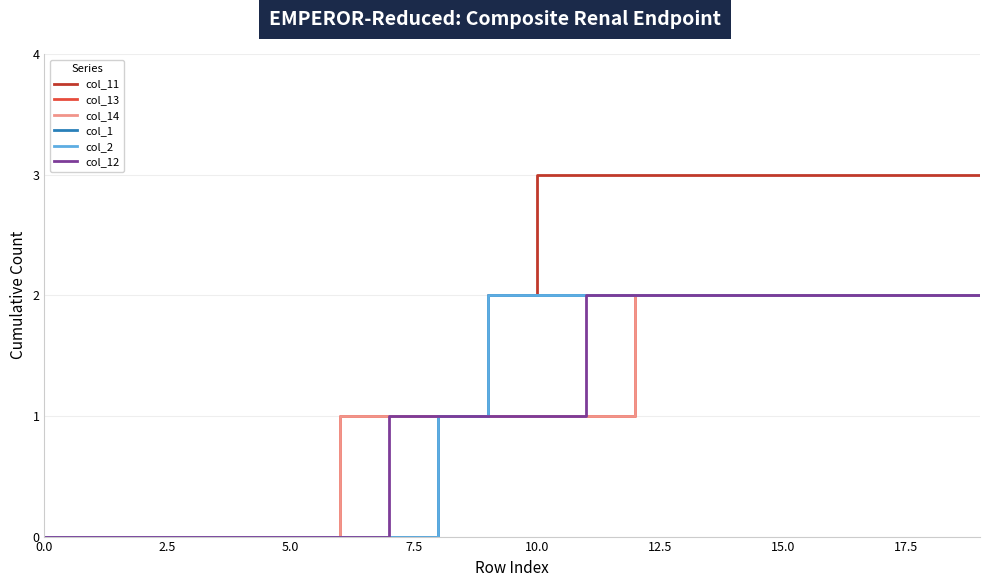

At which category is the sum across all series the highest?

12